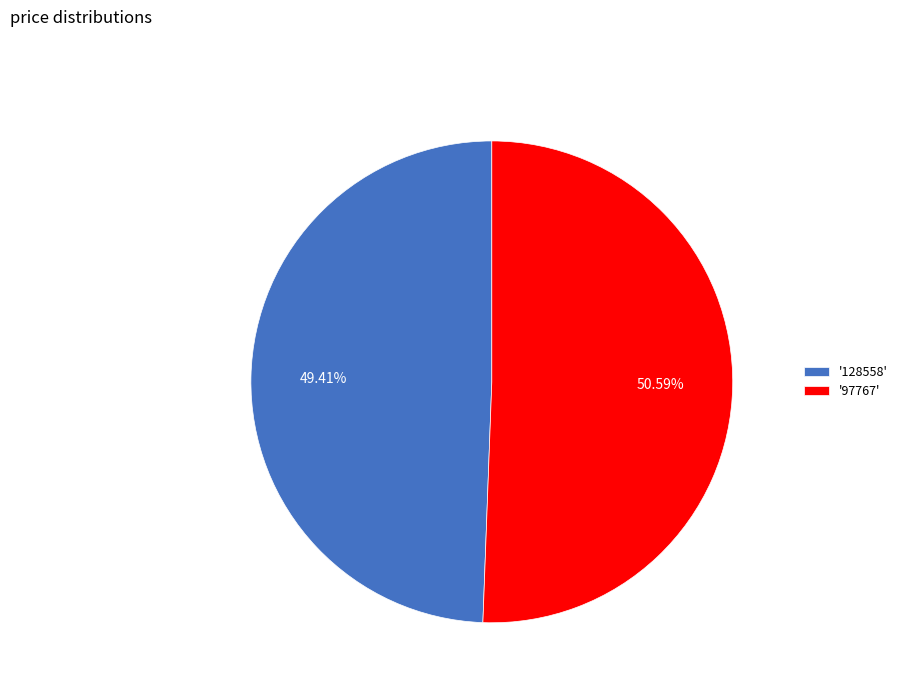

To the nearest percent, what is the difference between the largest and smallest slice percentages?

1%